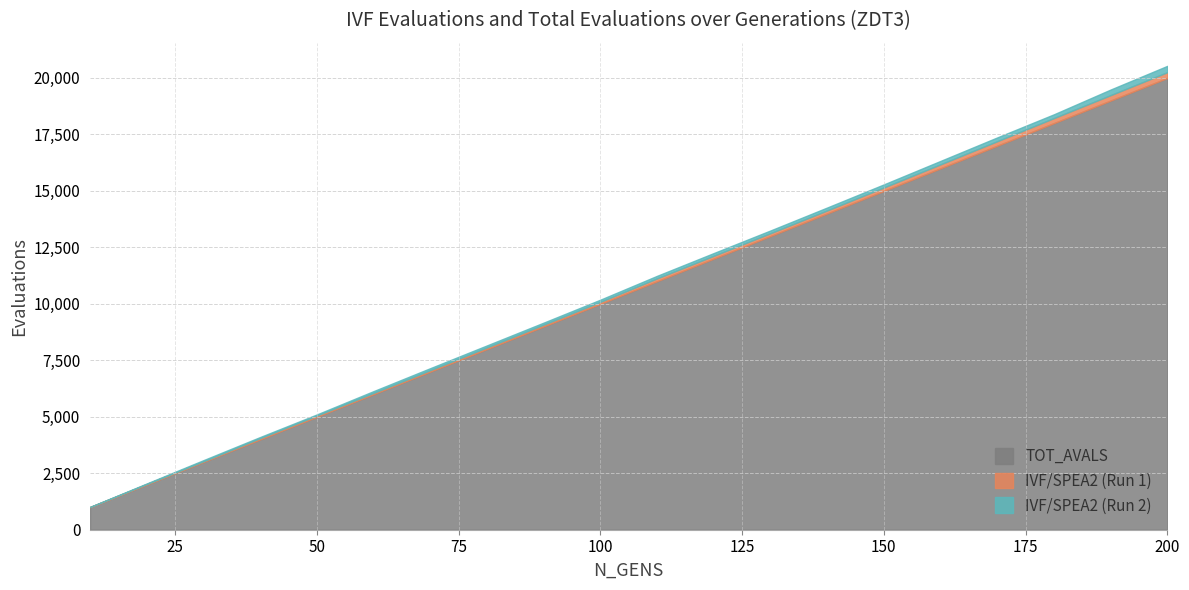

What is the minimum value for IVF/SPEA2 (Run 1)?

8